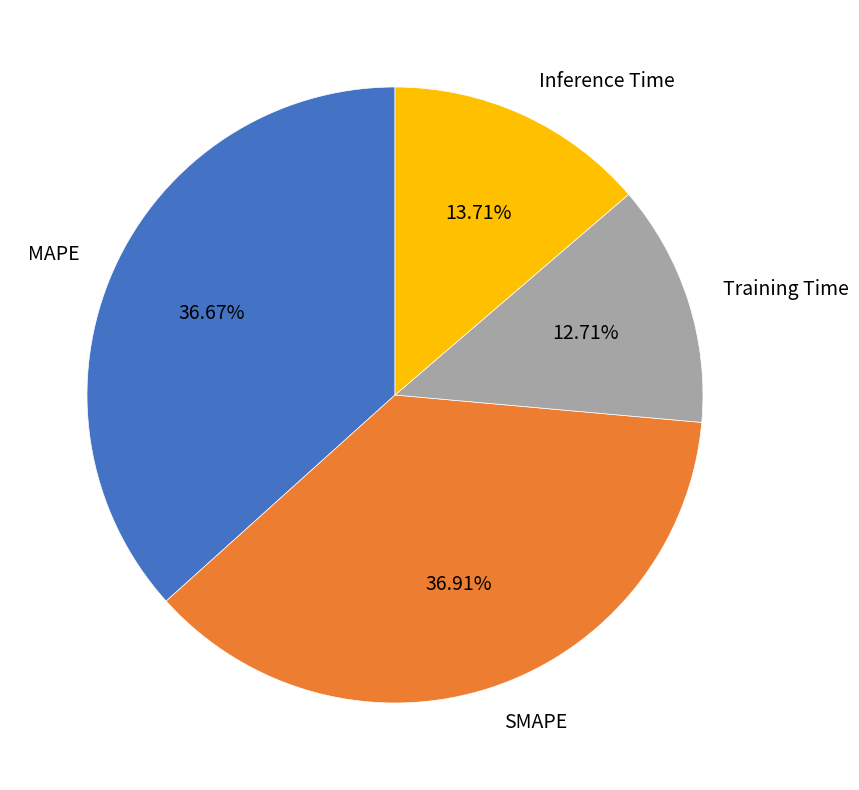

To the nearest percent, what is the average slice percentage?

25%